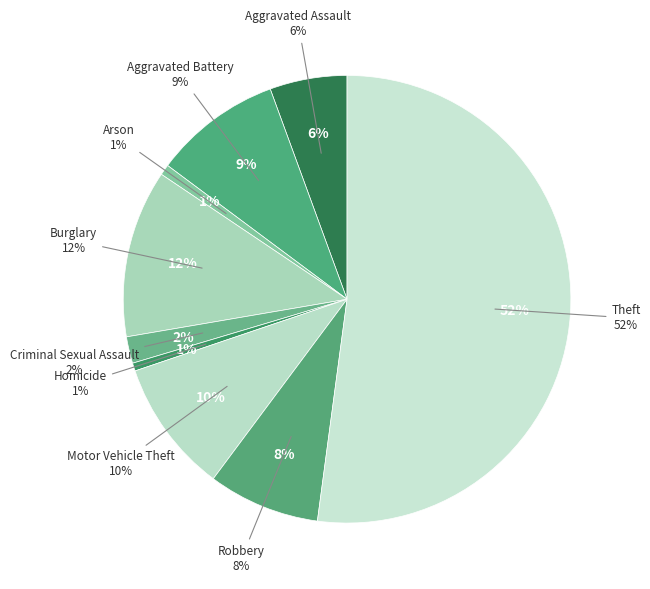

How much of the chart is everything except Robbery?

91.9%